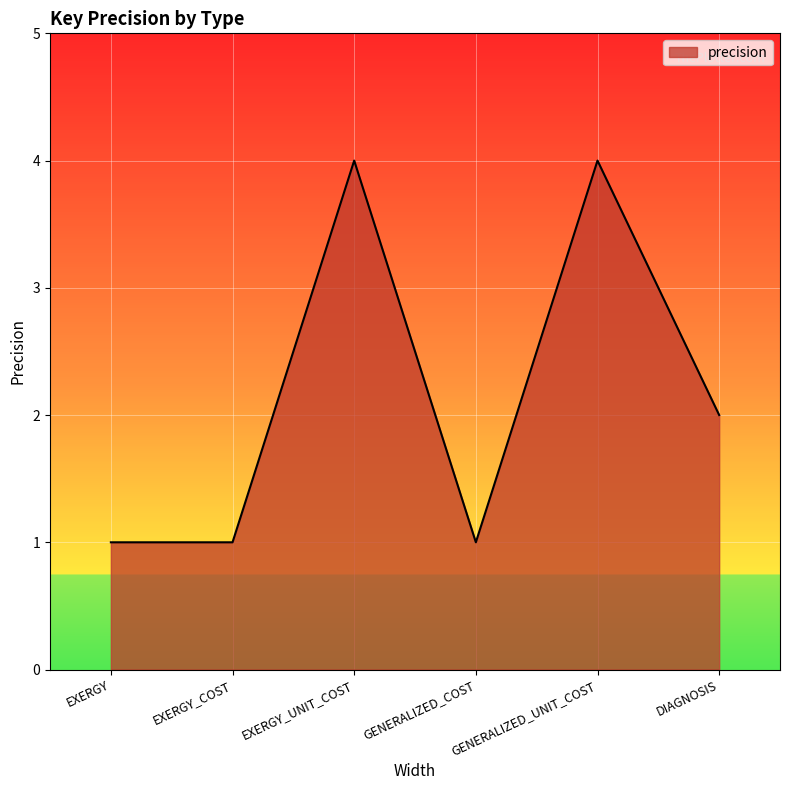

What is the approximate value at EXERGY_COST?

1